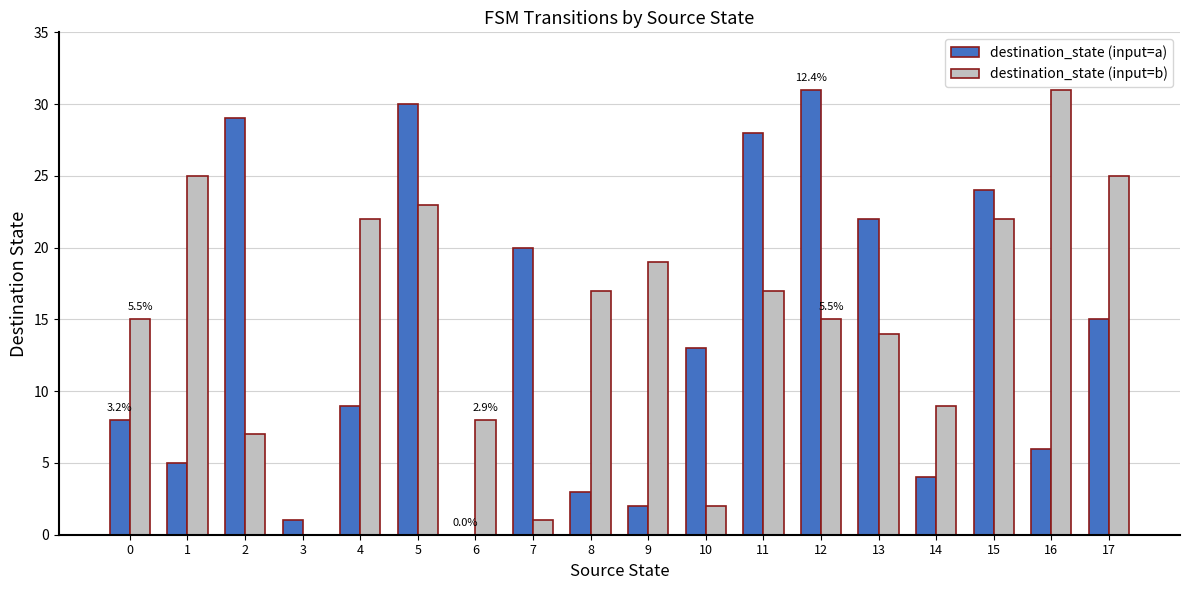

What is the maximum value for destination_state (input=a)?

31